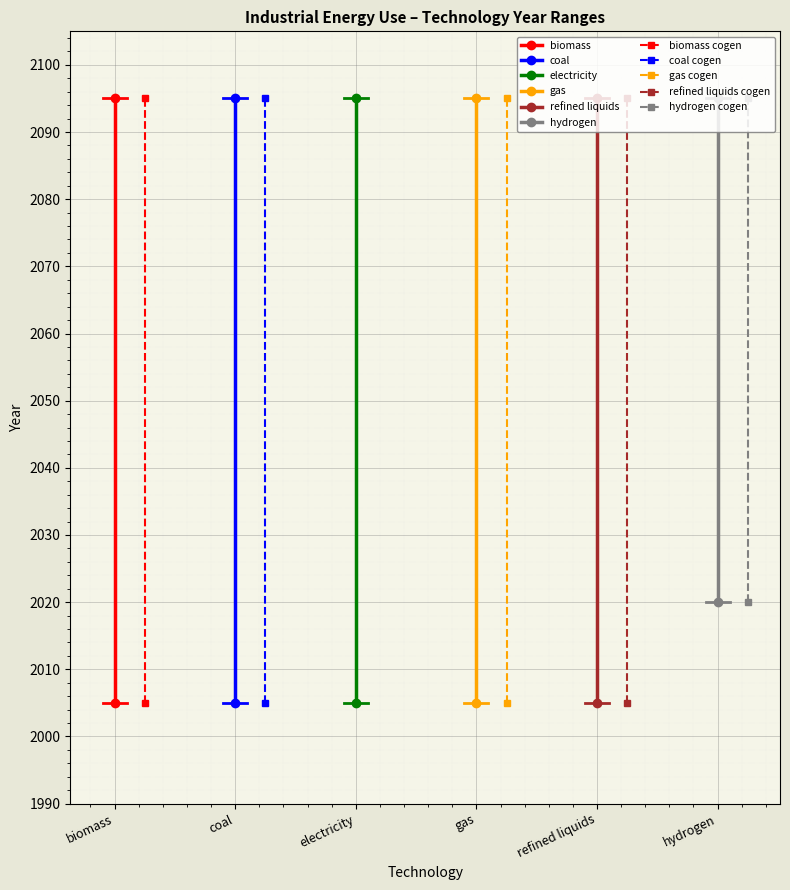

Is it true that electricity equals 2844 at to_year?

False